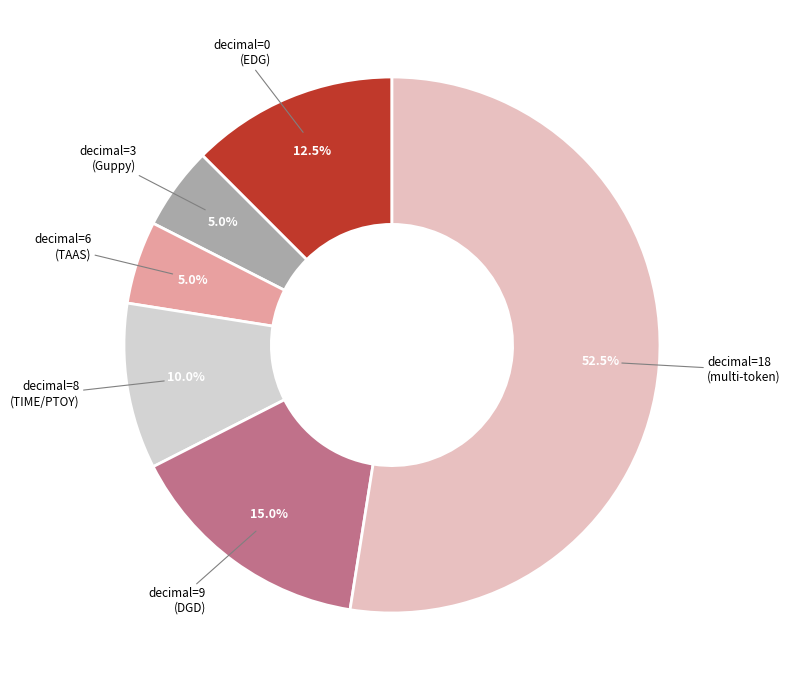

Which category has the biggest portion of the pie?

decimal=18 (multi-token)